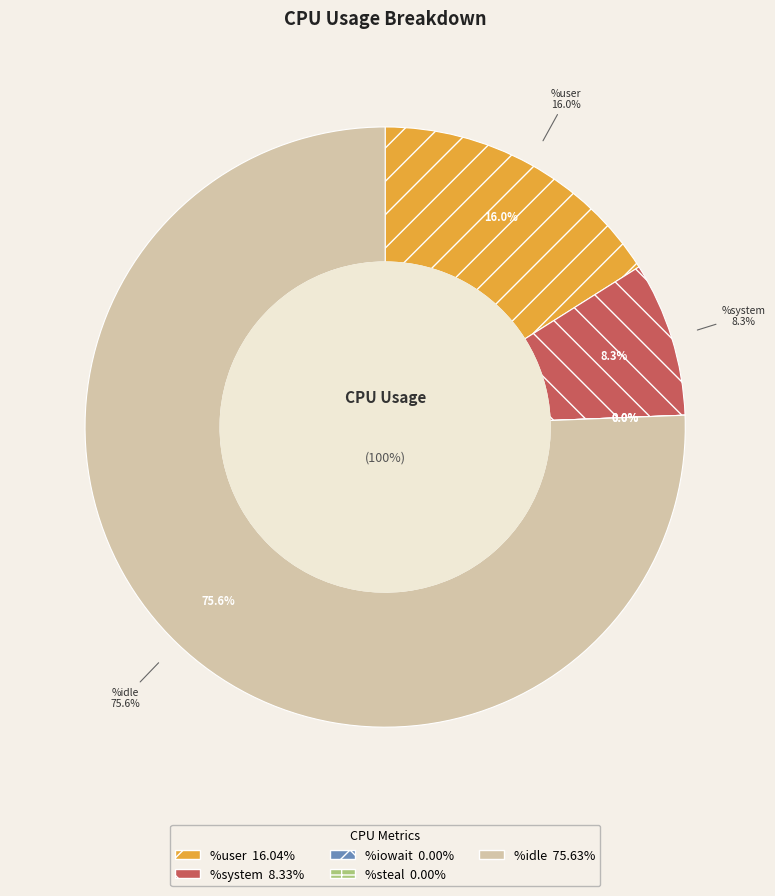

To the nearest percent, what is the difference between the %iowait and %system slice percentages?

8%